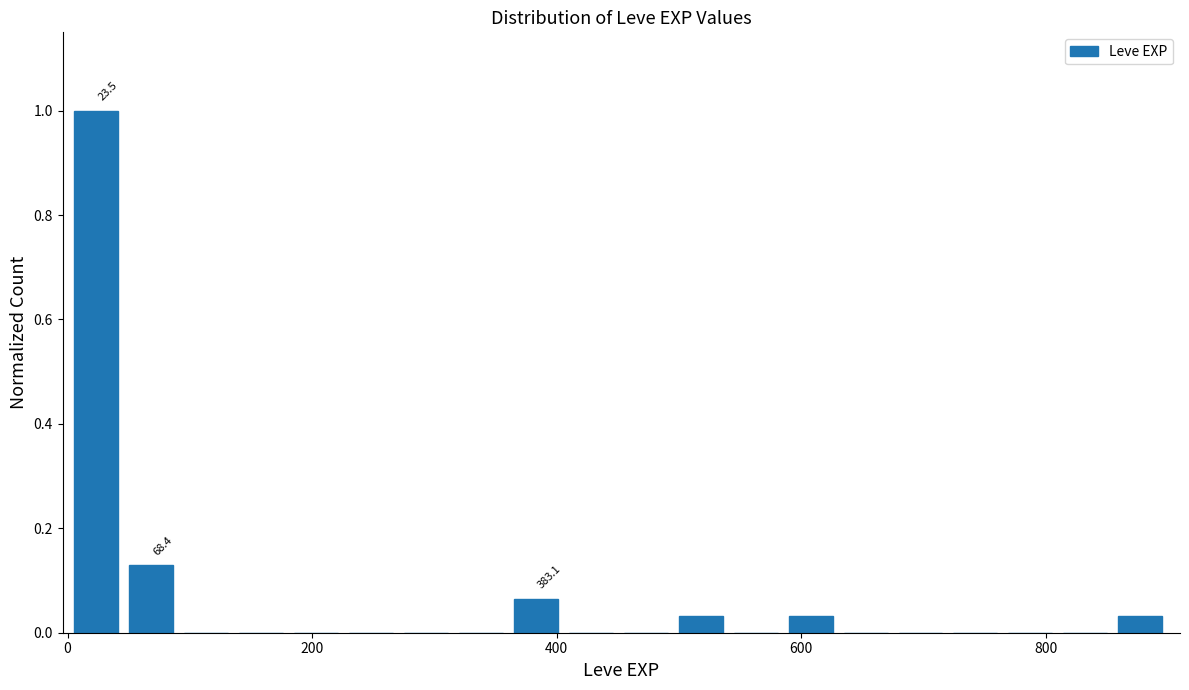

Read against the x-axis, roughly where is the centre of the tallest bar?

20